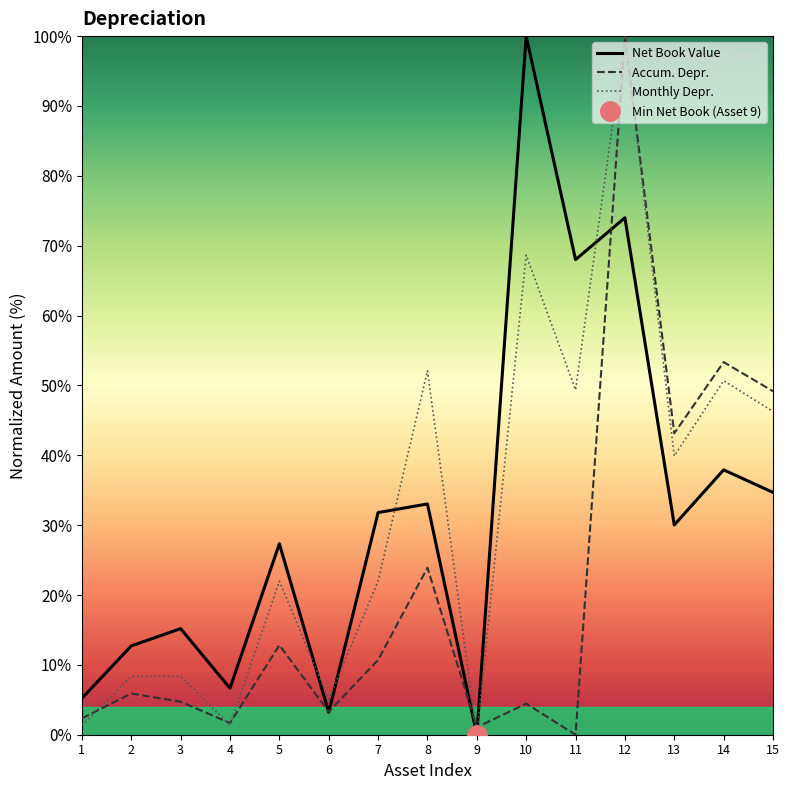

Reading left to right, extract all data points from this chart.

Net Book Value: 5.2	12.7	15.2	6.7	27.3	3.2	31.8	33.0	0.0	100.0	68.0	74.0	30.0	37.9	34.7
Accum. Depr.: 2.3	5.9	4.7	1.7	12.8	3.3	10.7	23.9	1.1	4.5	0.0	100.0	43.1	53.3	49.2
Monthly Depr.: 1.4	8.4	8.4	1.4	22.0	5.1	22.0	52.1	0.0	68.6	49.4	100.0	39.9	50.7	46.3